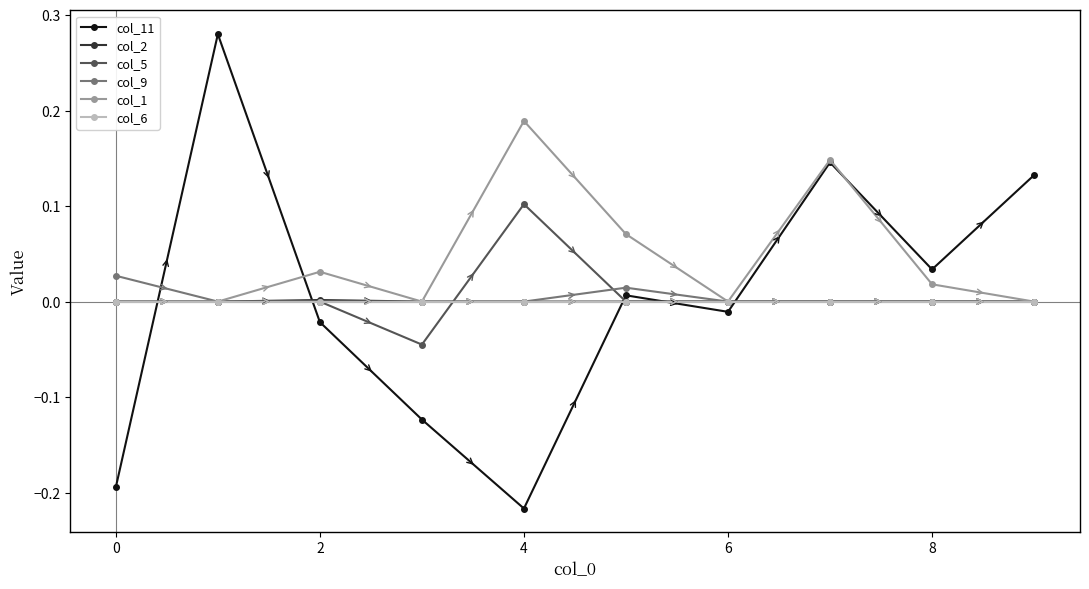

True or false: col_11 and col_9 cross at least once.

True